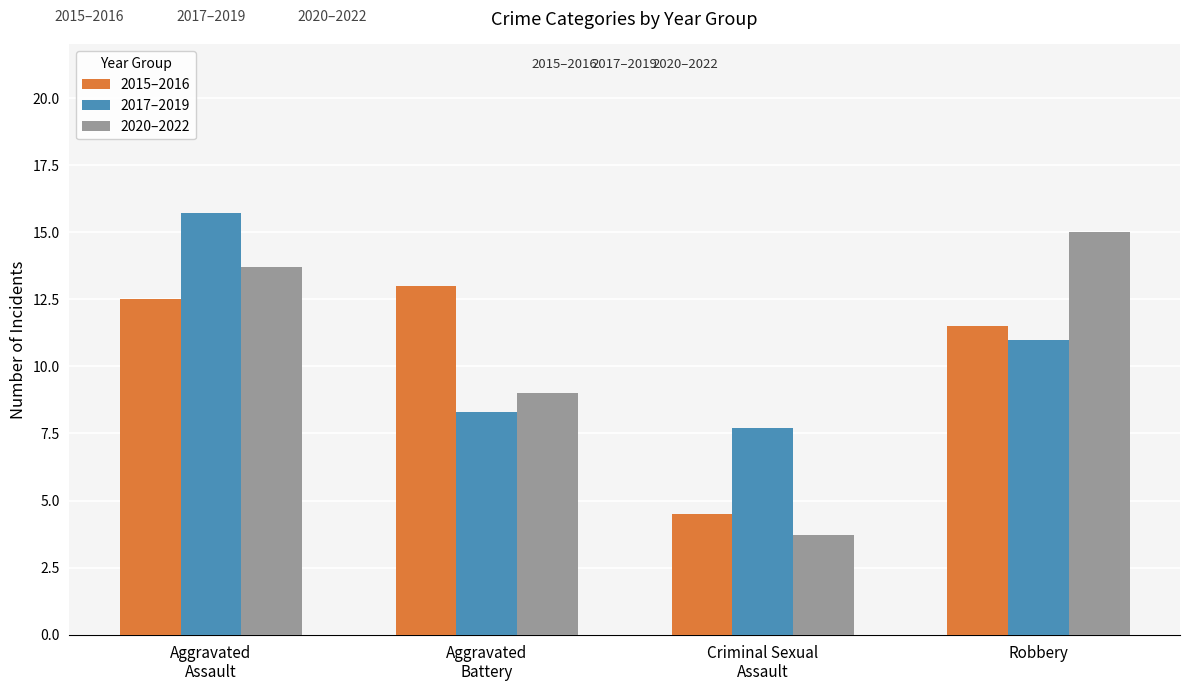

Which series has the largest range (max minus min)?

2020–2022